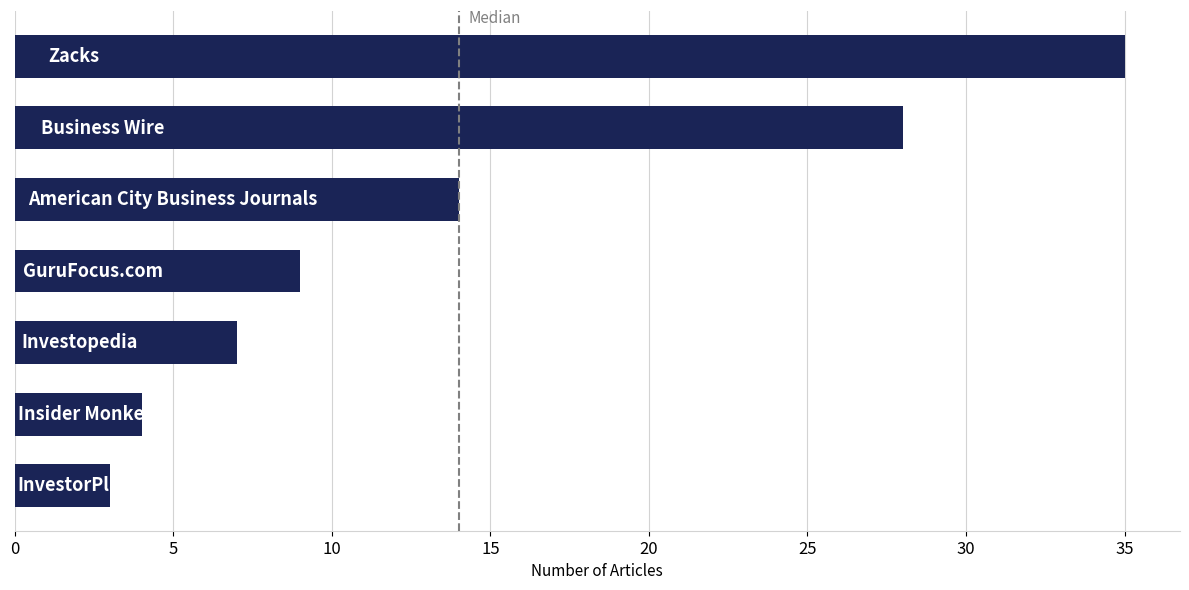

What is the difference between the maximum and minimum values?

32